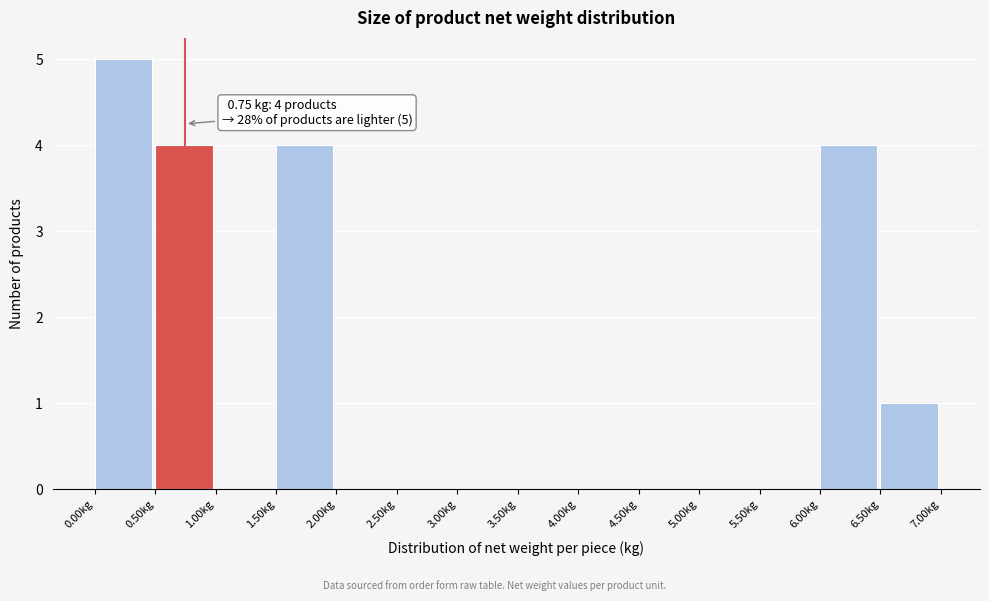

Which range on the x-axis has the tallest bar?

0.0 to 0.5